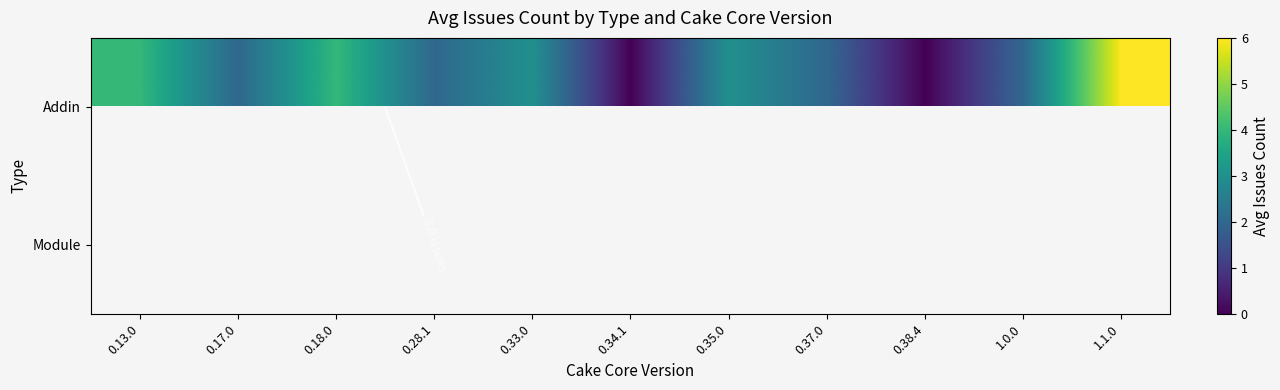

What is the difference between the highest and lowest values at 0.28.1?

1.0